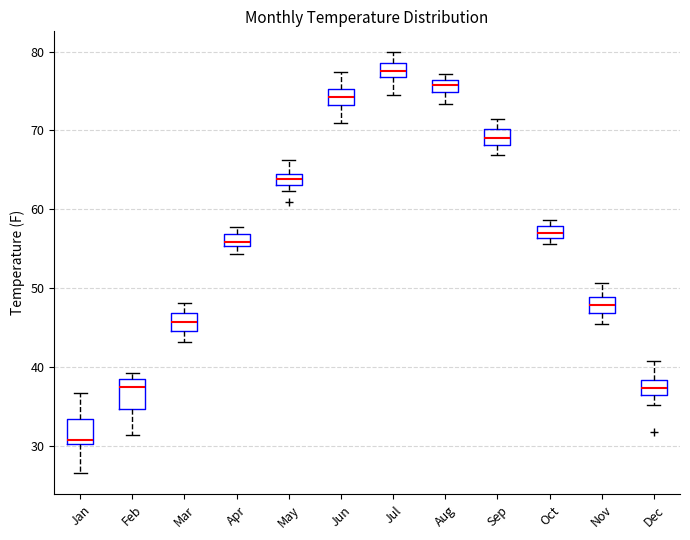

Which box's median line is the highest?

Jul